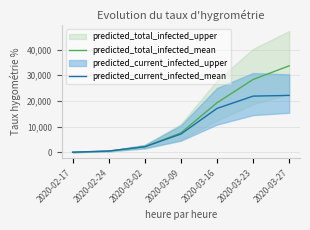

List the series in order of their overall mean, highest first.

predicted_total_infected_mean, predicted_current_infected_mean